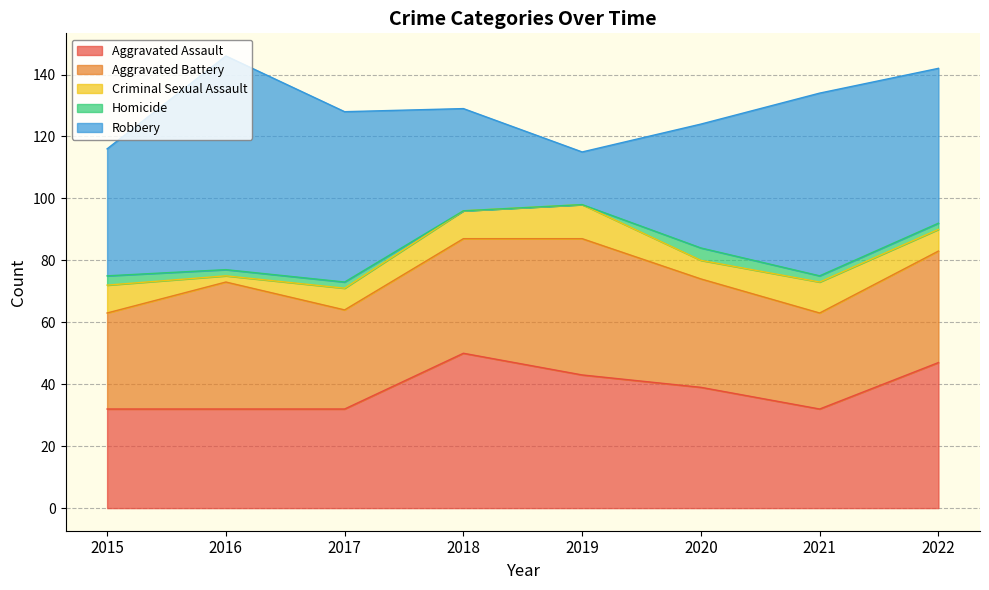

Rank the series at 2015 from highest to lowest value.

Robbery, Aggravated Assault, Aggravated Battery, Criminal Sexual Assault, Homicide